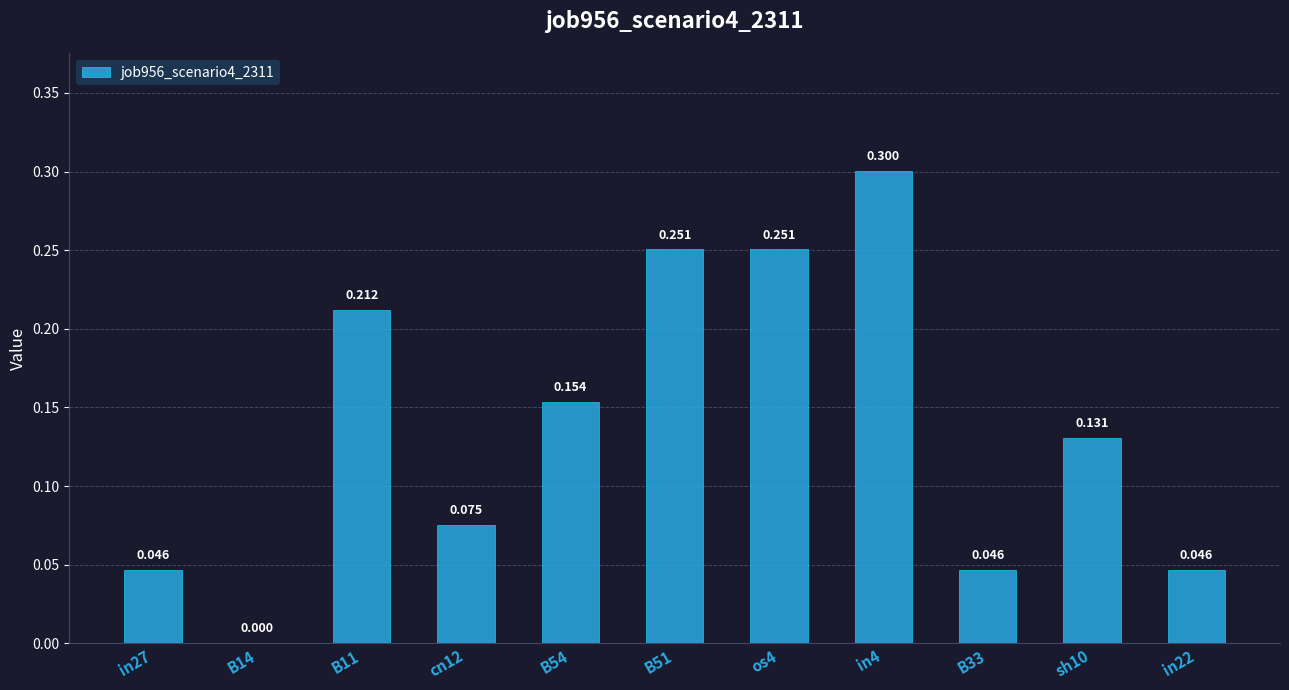

How many data points are above 0?

10